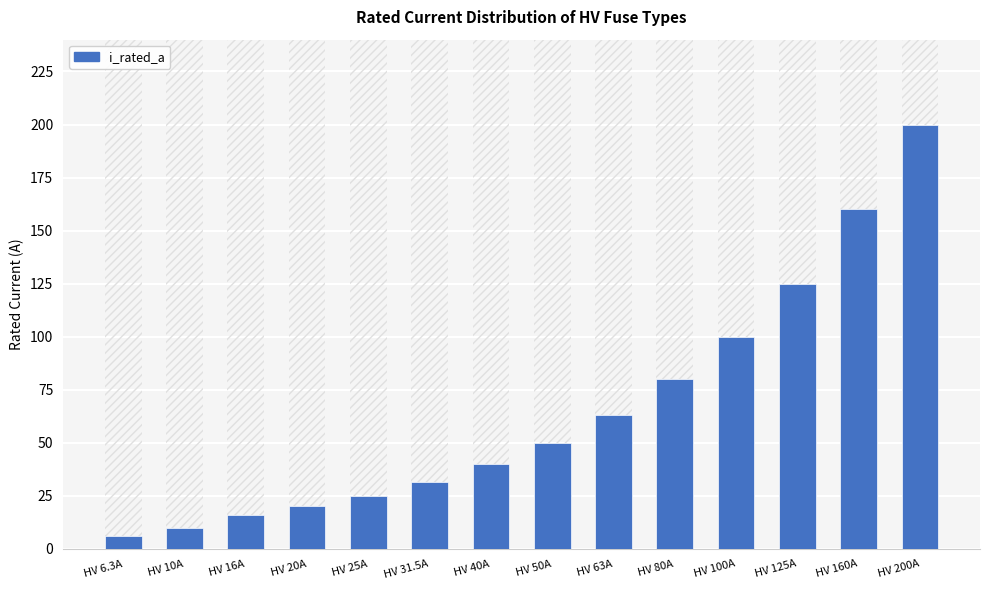

Count the number of data series in this chart.

1